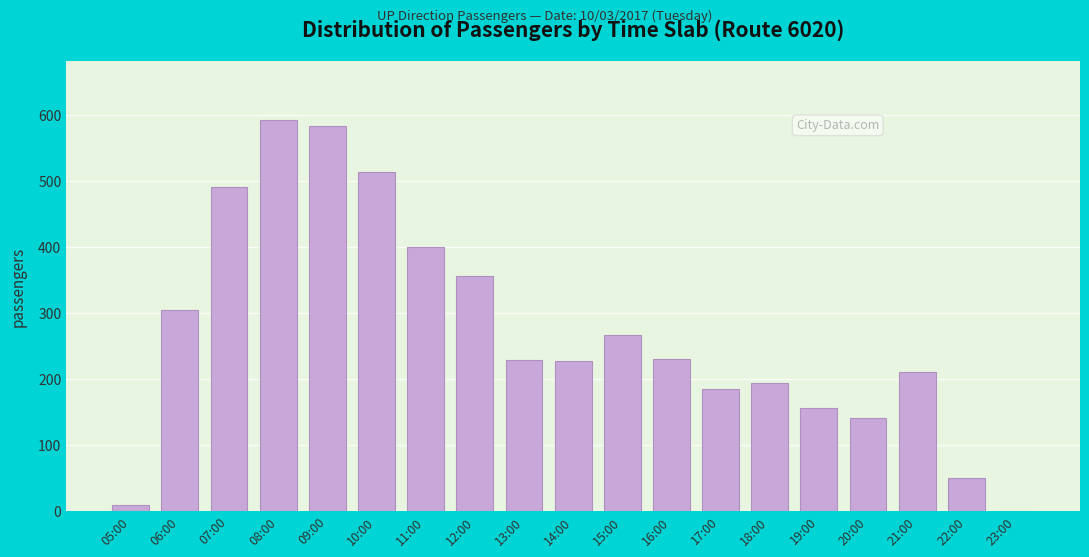

What is the greatest value displayed?

592